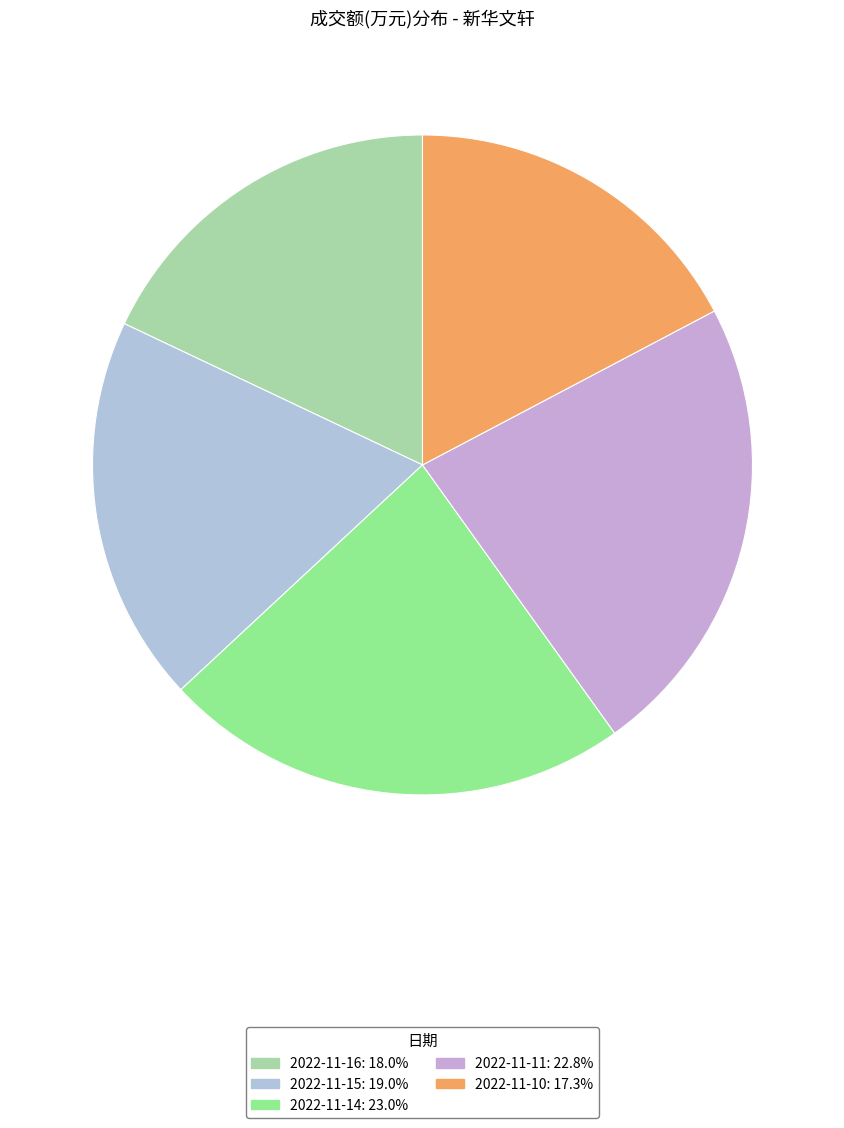

Which slice is the smallest?

2022-11-10